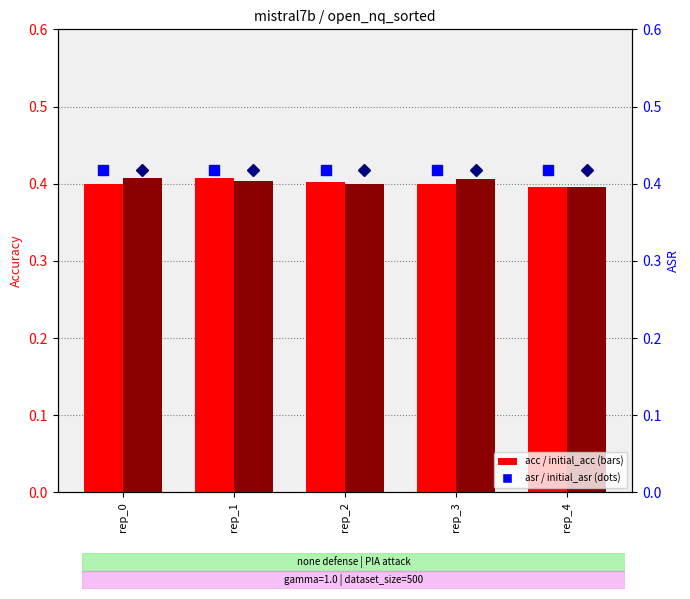

Which series changed the most between rep_1 and rep_4?

acc